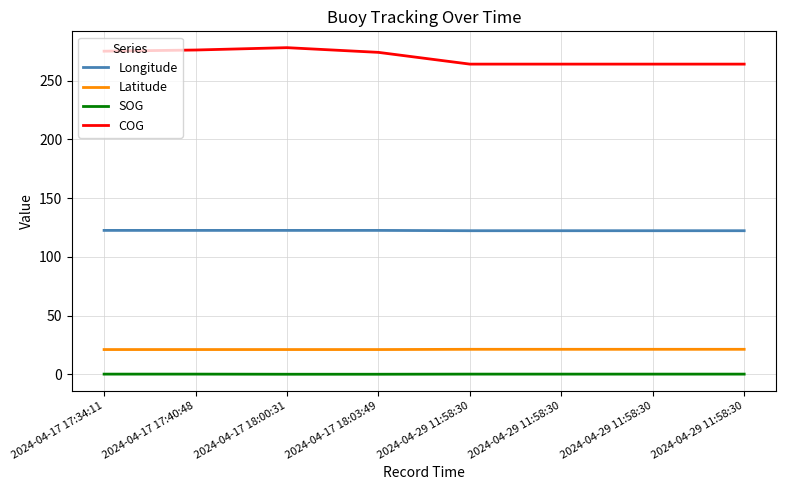

Reading right to left, transcribe all the data shown in this chart.

Longitude: 2024-04-29 11:58:30=122.3	2024-04-29 11:58:30=122.3	2024-04-29 11:58:30=122.3	2024-04-29 11:58:30=122.3	2024-04-17 18:03:49=122.6	2024-04-17 18:00:31=122.6	2024-04-17 17:40:48=122.6	2024-04-17 17:34:11=122.6
Latitude: 2024-04-29 11:58:30=21.4	2024-04-29 11:58:30=21.4	2024-04-29 11:58:30=21.4	2024-04-29 11:58:30=21.4	2024-04-17 18:03:49=21.2	2024-04-17 18:00:31=21.2	2024-04-17 17:40:48=21.2	2024-04-17 17:34:11=21.2
SOG: 2024-04-29 11:58:30=0.3	2024-04-29 11:58:30=0.3	2024-04-29 11:58:30=0.3	2024-04-29 11:58:30=0.3	2024-04-17 18:03:49=0.2	2024-04-17 18:00:31=0.2	2024-04-17 17:40:48=0.3	2024-04-17 17:34:11=0.3
COG: 2024-04-29 11:58:30=264.0	2024-04-29 11:58:30=264.0	2024-04-29 11:58:30=264.0	2024-04-29 11:58:30=264.0	2024-04-17 18:03:49=274.0	2024-04-17 18:00:31=278.0	2024-04-17 17:40:48=276.0	2024-04-17 17:34:11=275.0